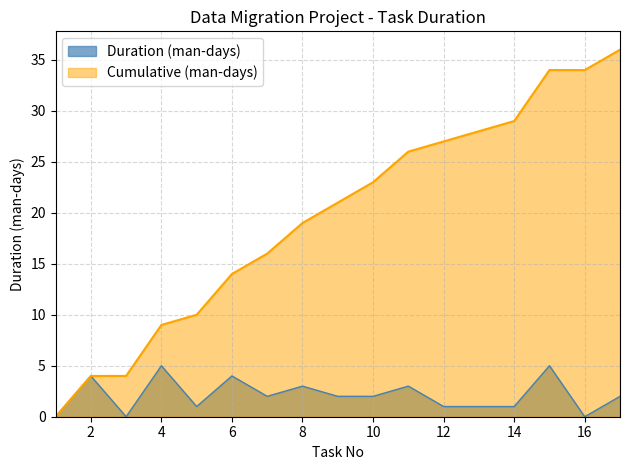

What is the difference between the highest and lowest values at 10?

21